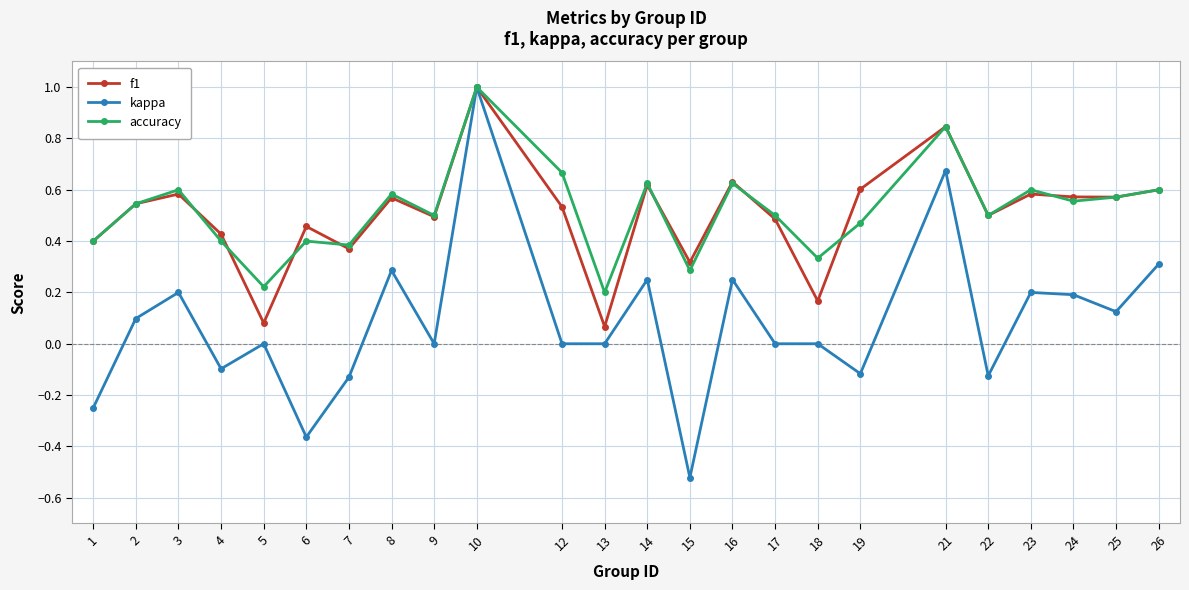

At 5, list the series in order from largest to smallest.

accuracy, f1, kappa